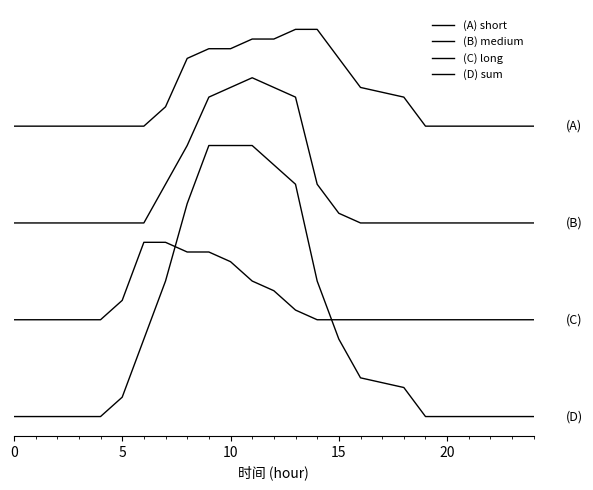

Does the chart have visible grid lines?

No